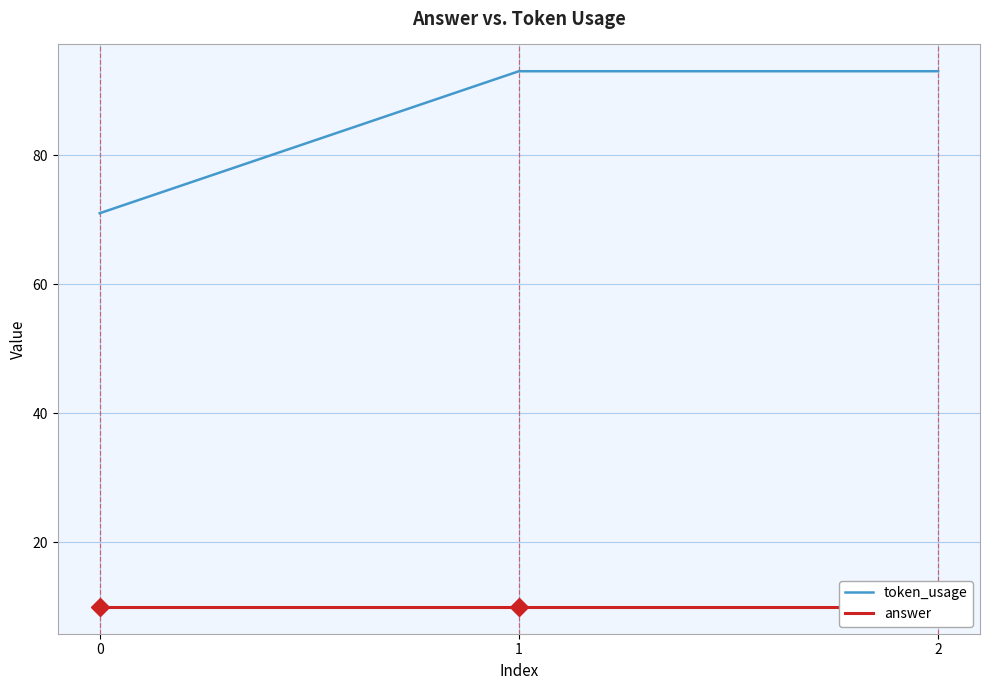

At 0, list the series in order from largest to smallest.

token_usage, answer